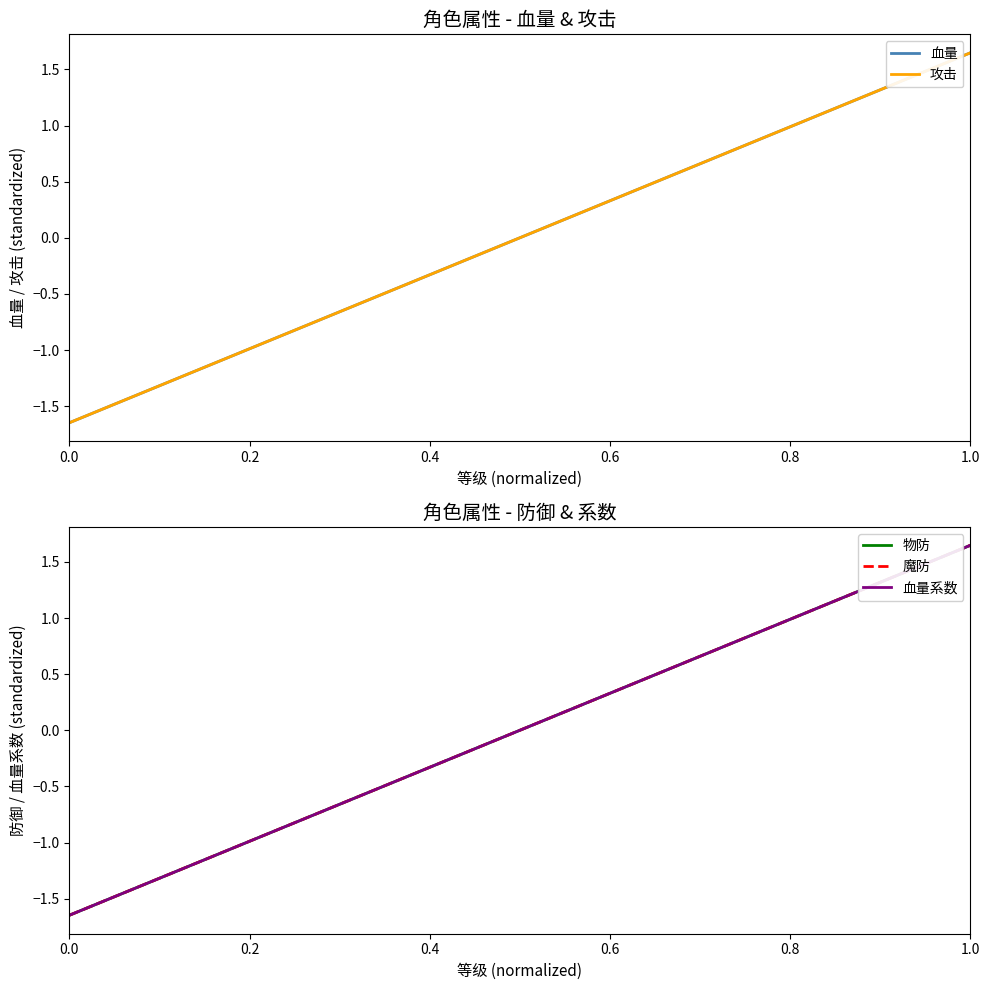

True or false: 攻击 and 物防 intersect in this chart.

False